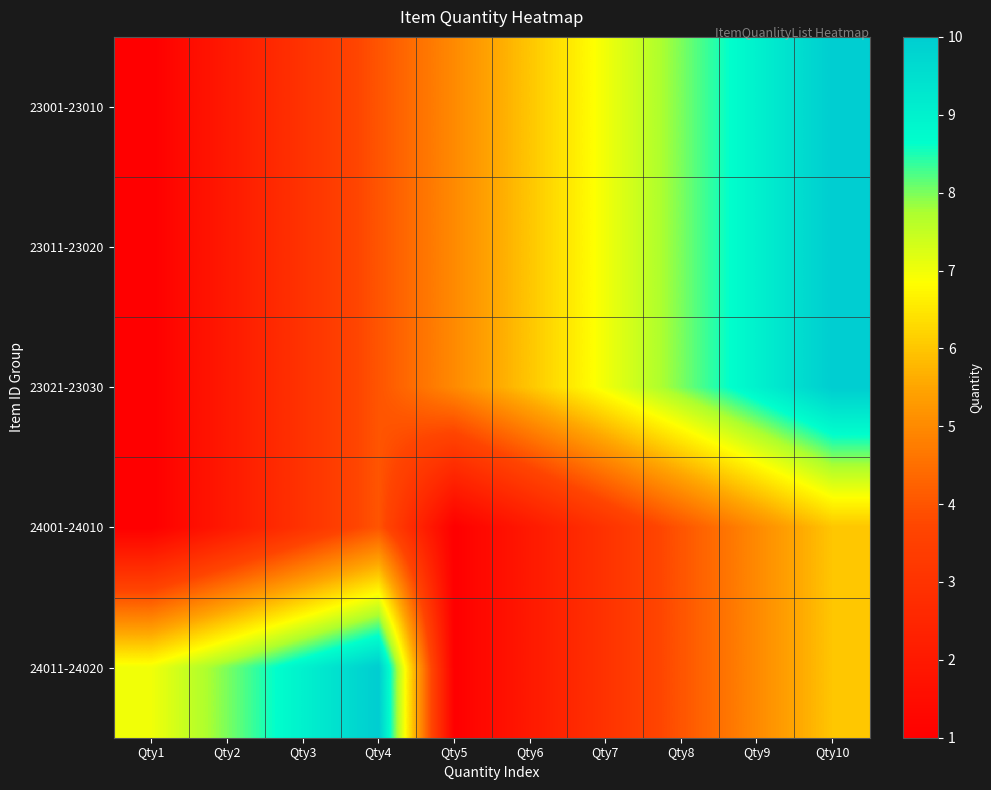

Count the number of categories in the chart.

10